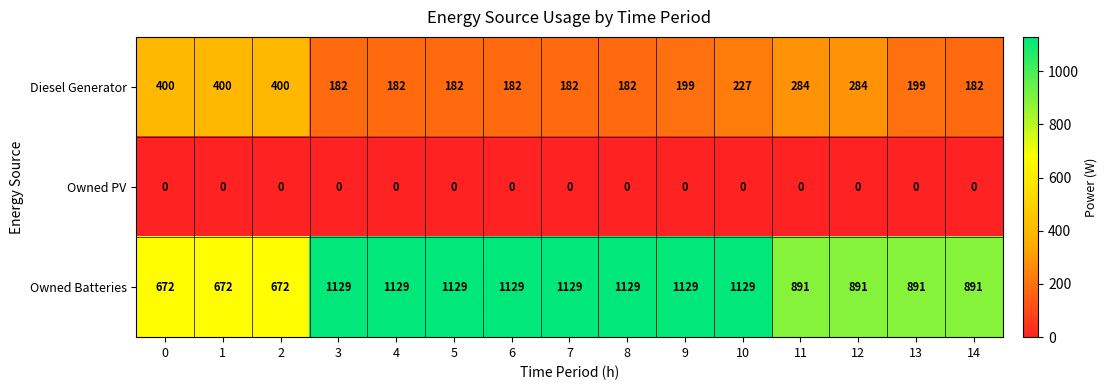

What is the sum of the Diesel Generator values at 1 and 11?

684